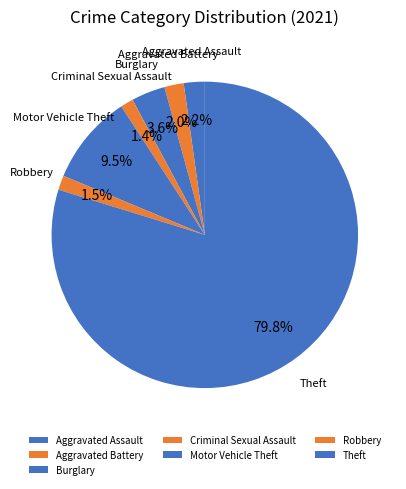

To the nearest percent, what is the difference between the Aggravated Assault and Burglary slice percentages?

1%